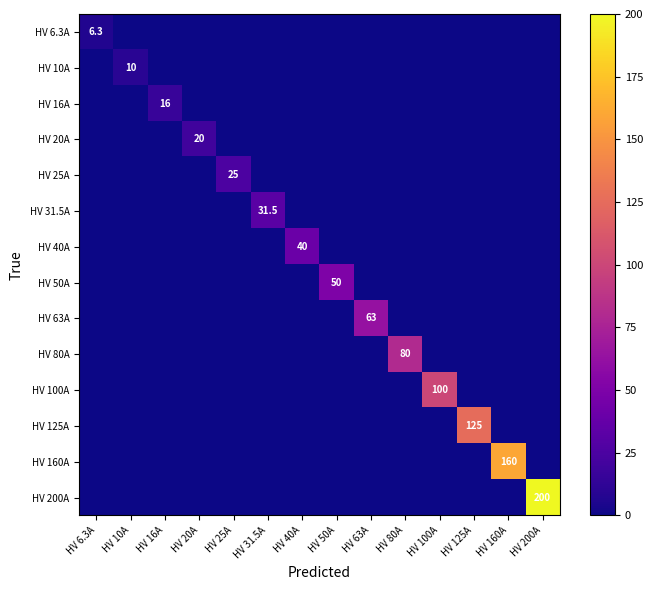

Where is HV 10A nearest to the value 5?

HV 6.3A